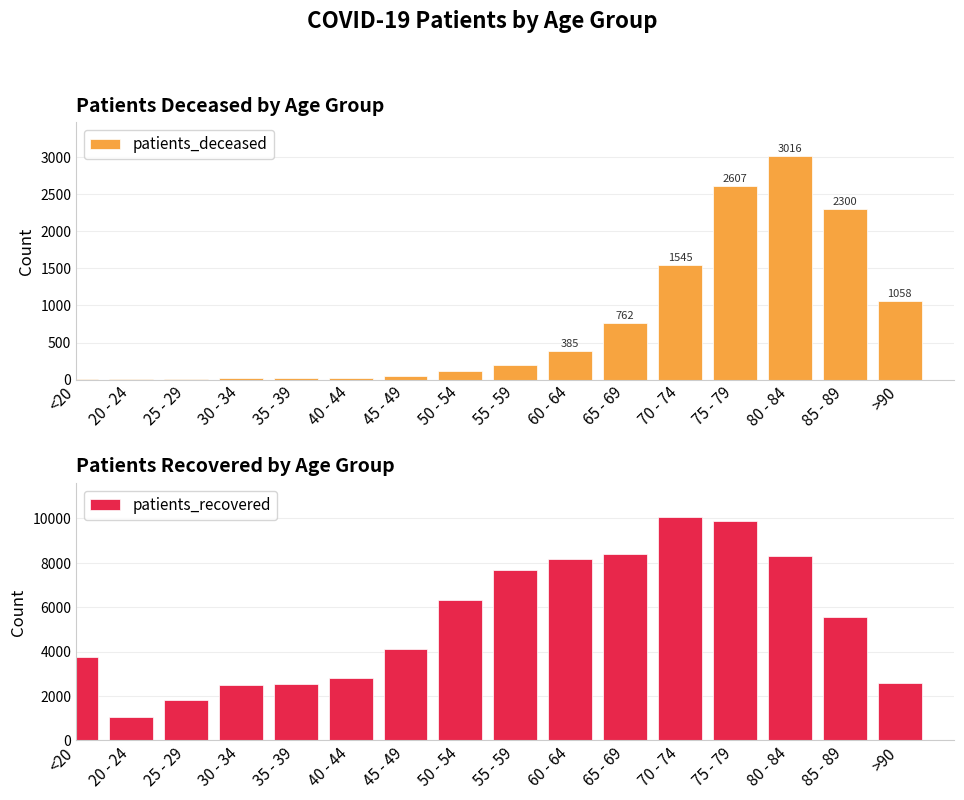

What position from the left is <20?

1